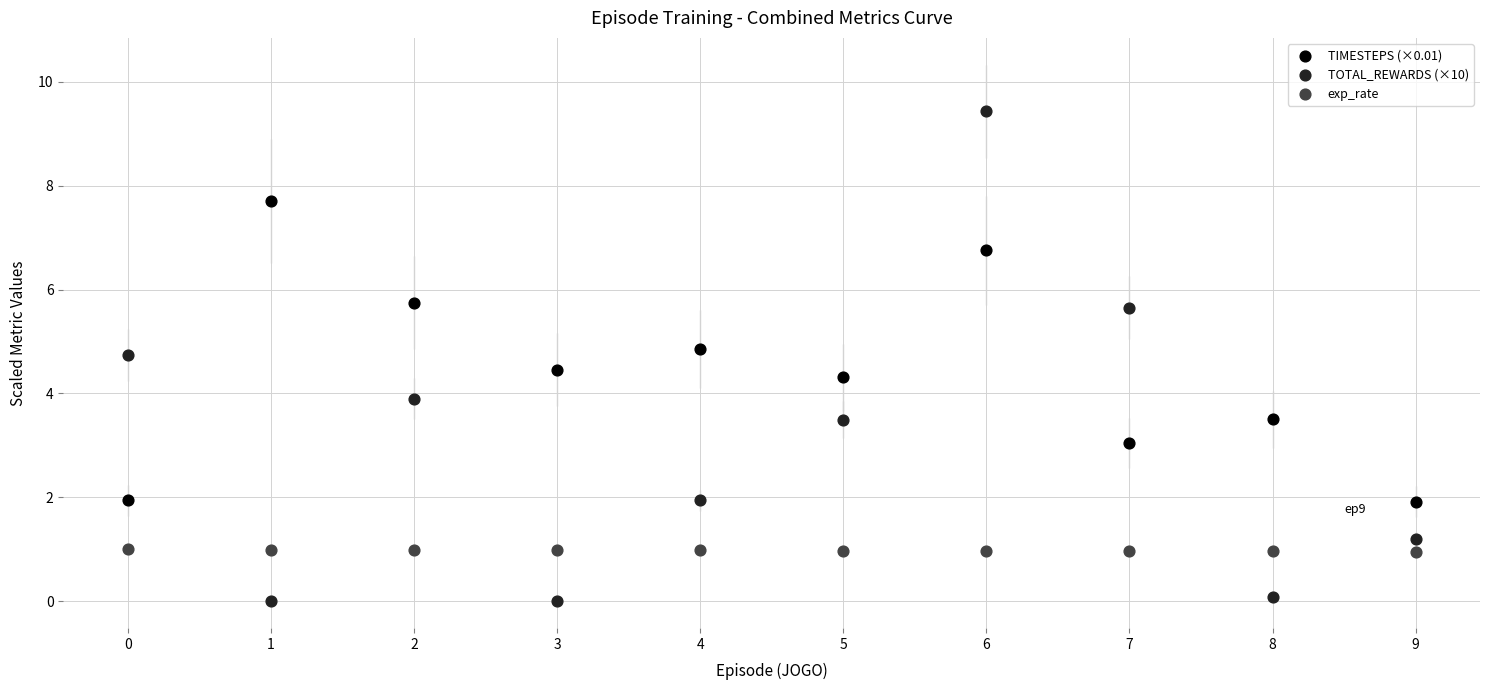

What are all the series names shown in the legend?

TIMESTEPS (×0.01), TOTAL_REWARDS (×10), exp_rate